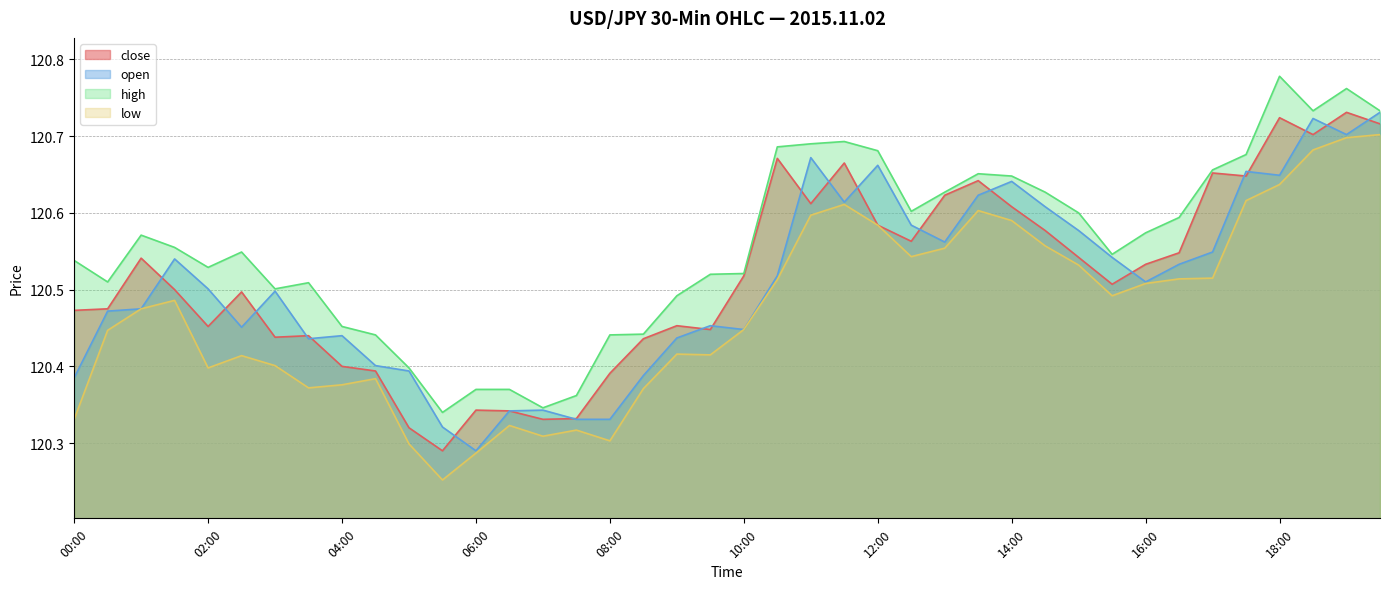

What value does the open series have at 10:00?

120.4